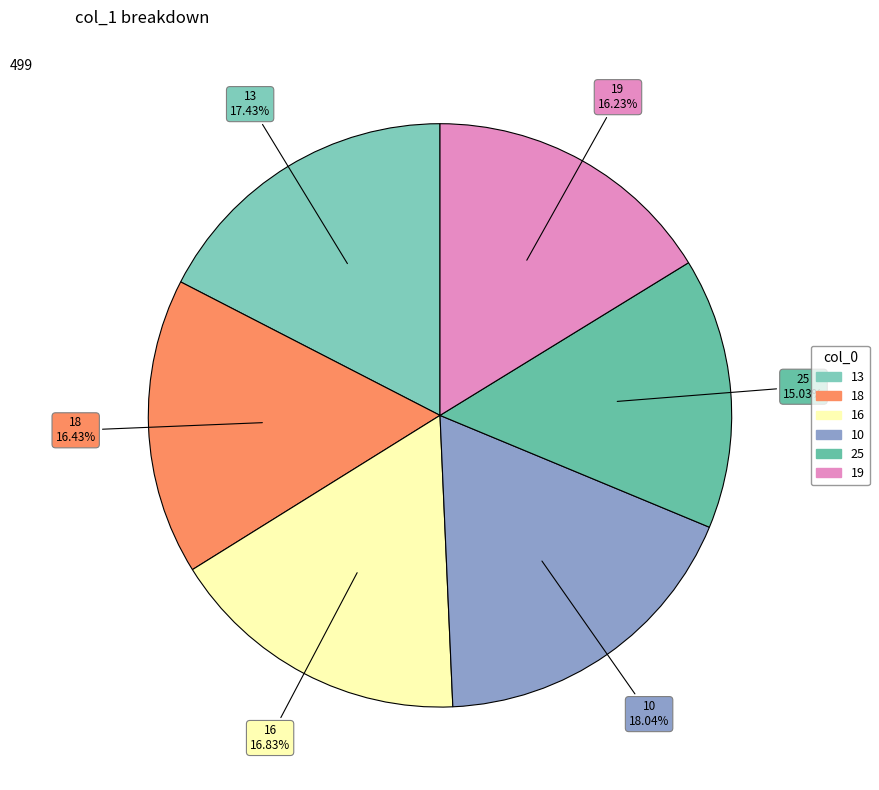

How many slices are in this pie chart?

6